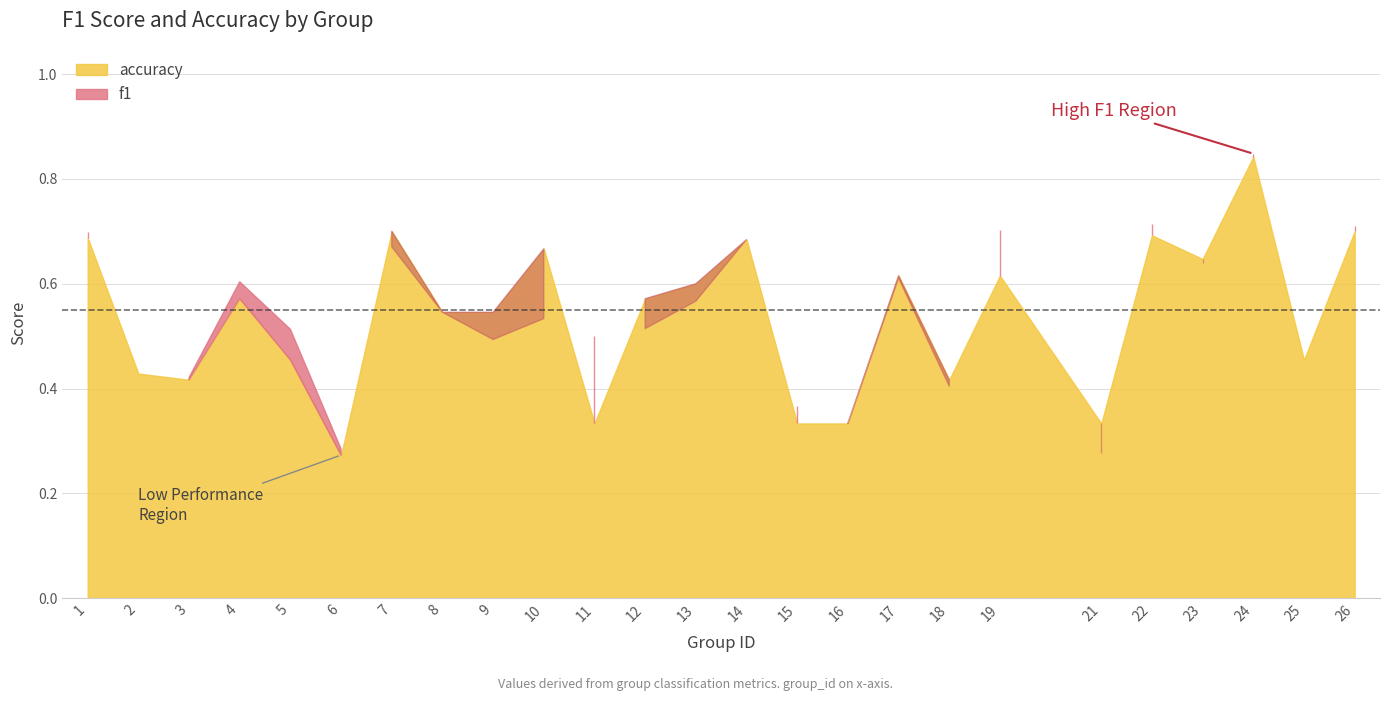

At which label does accuracy reach its peak?

24